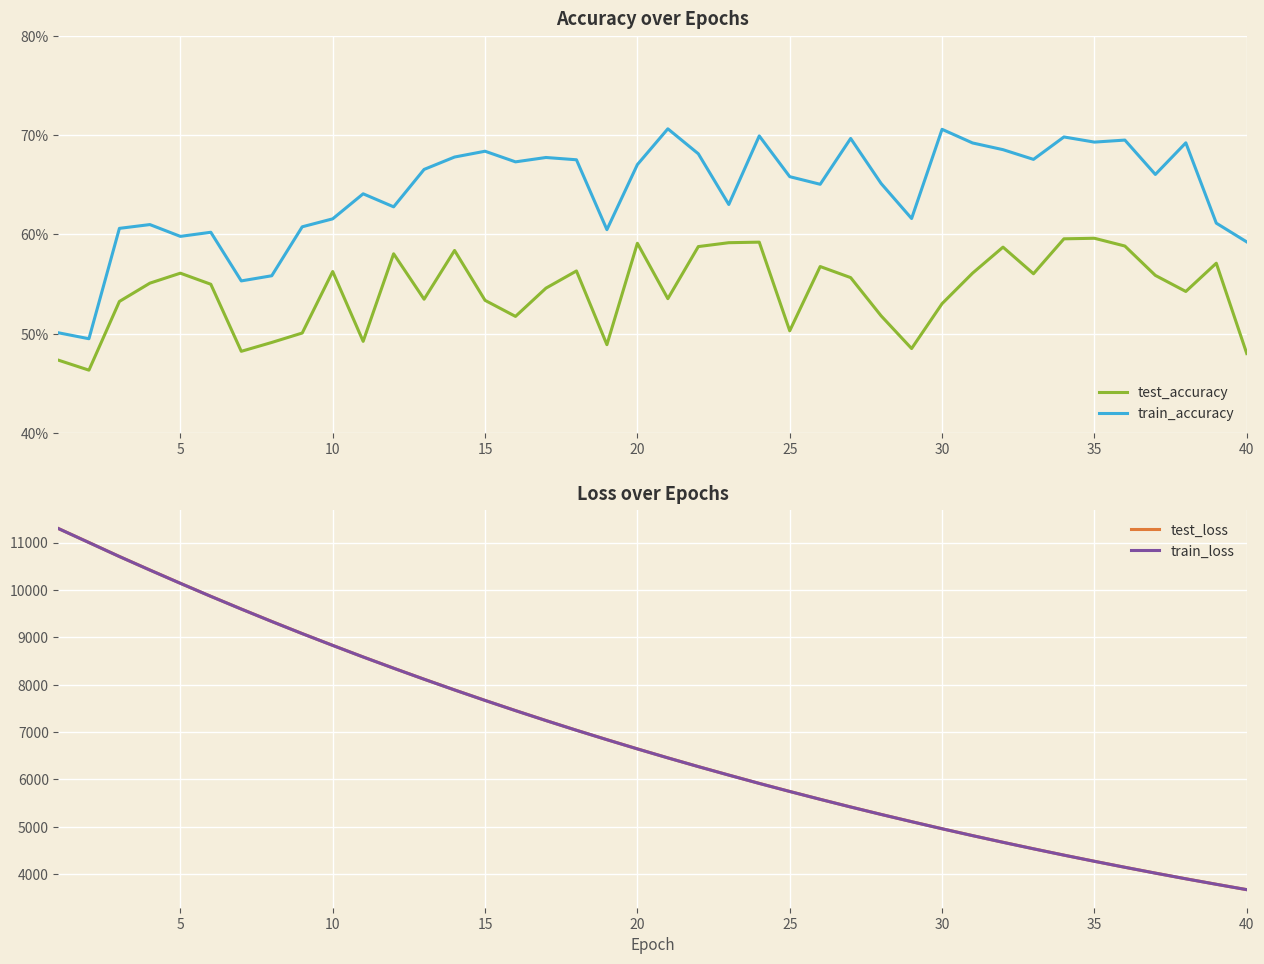

How many data points in train_loss are above 6644?

20